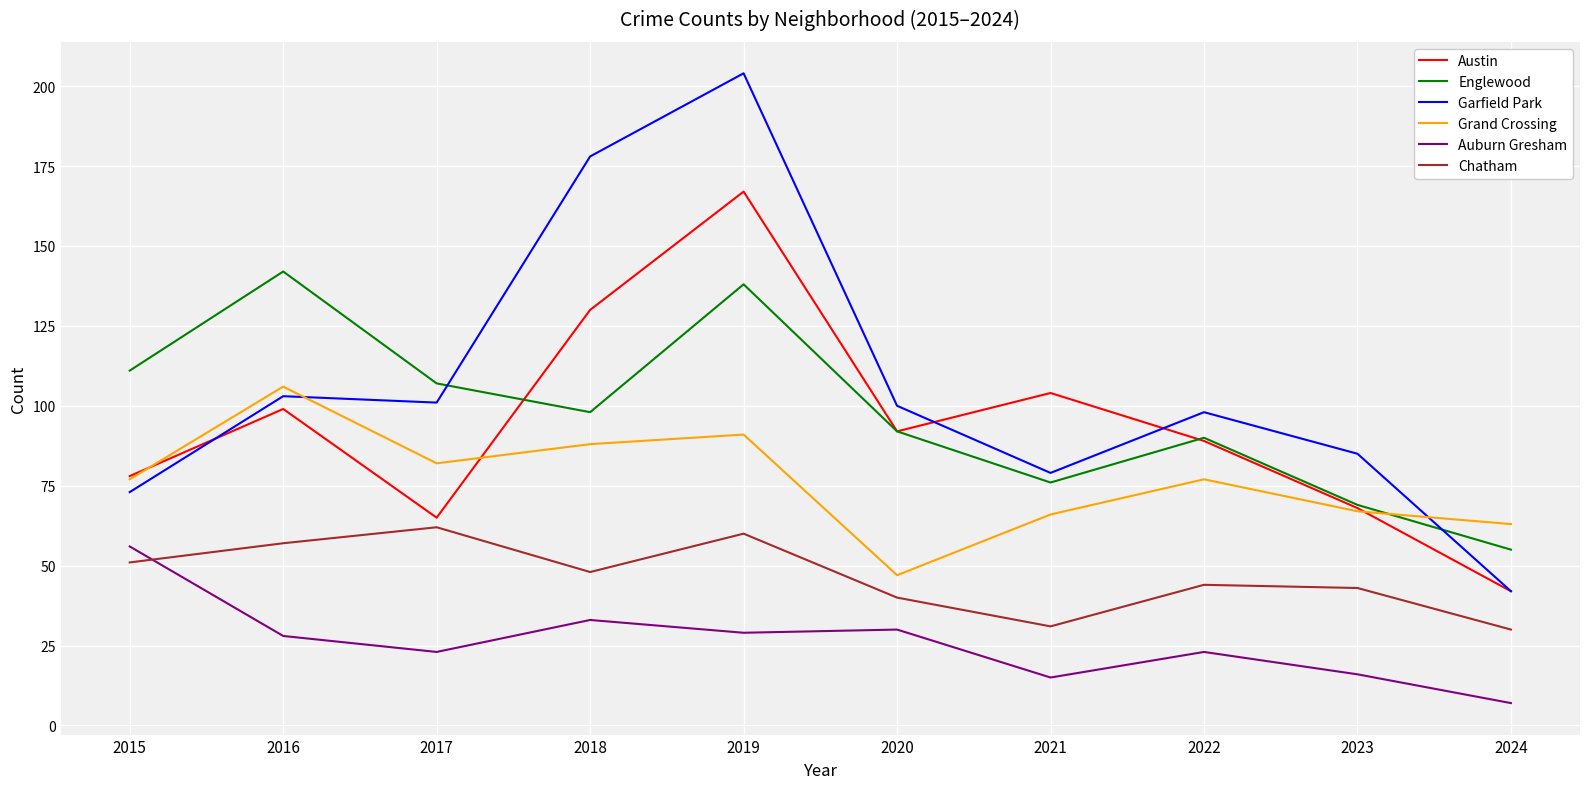

What is the difference between the second highest and second lowest values in the Austin series?

65